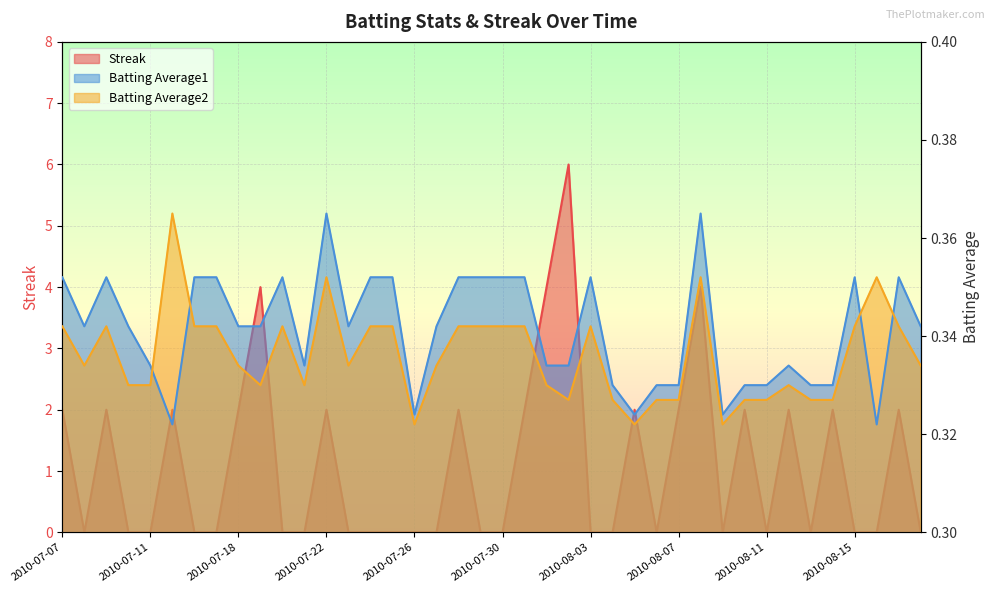

True or false: Batting Average2 has more than 1 points higher than both neighbors.

True